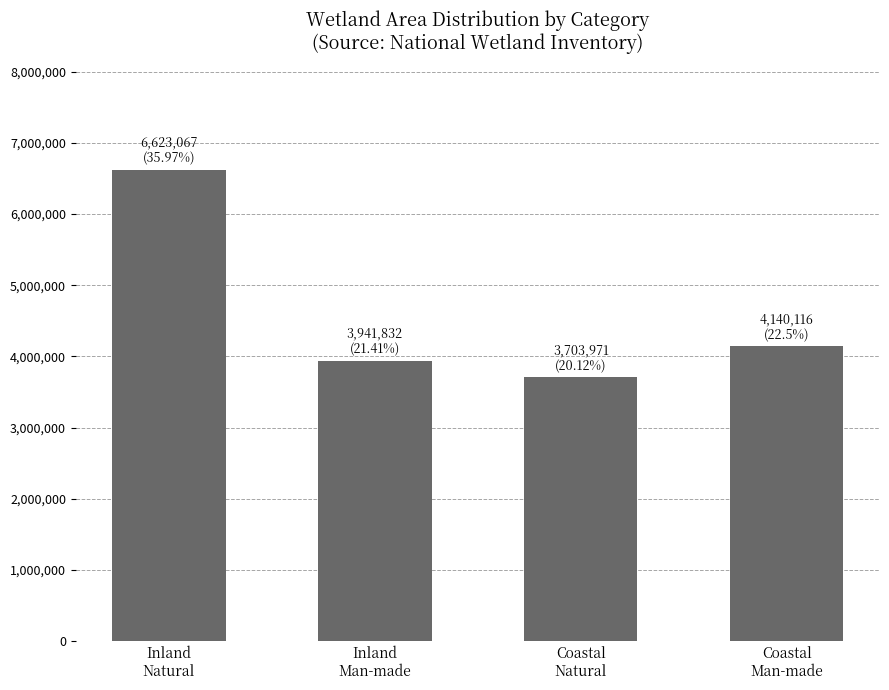

What is the sum of the values at Coastal
Man-made and Inland
Natural?

10763183